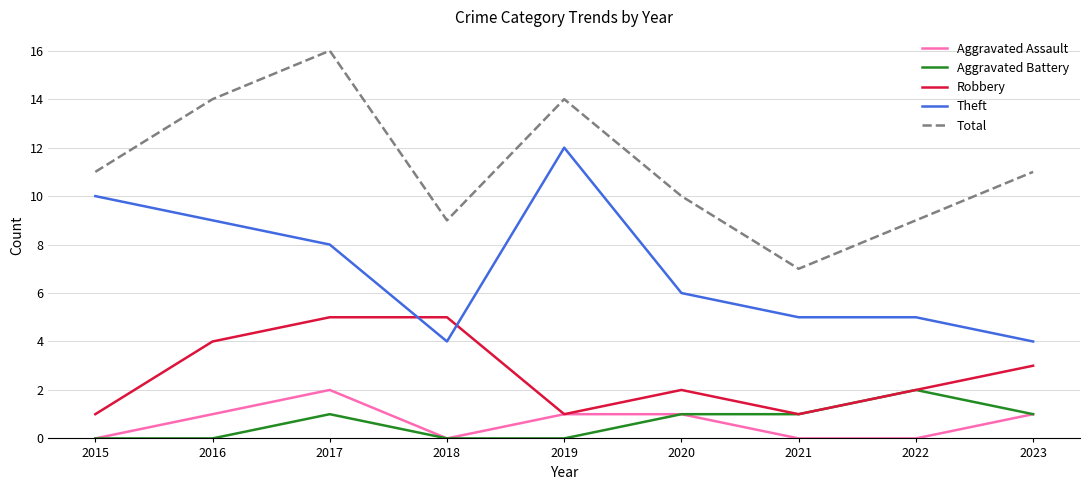

Between 2017 and 2022, which series saw the biggest shift?

Total